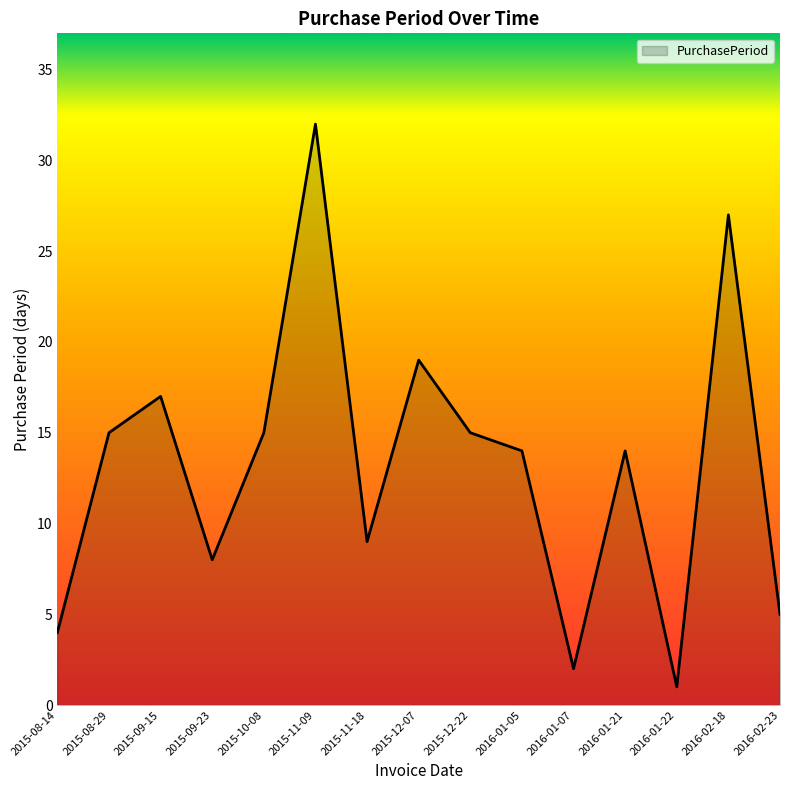

Does the chart display data point markers on the line(s)?

No